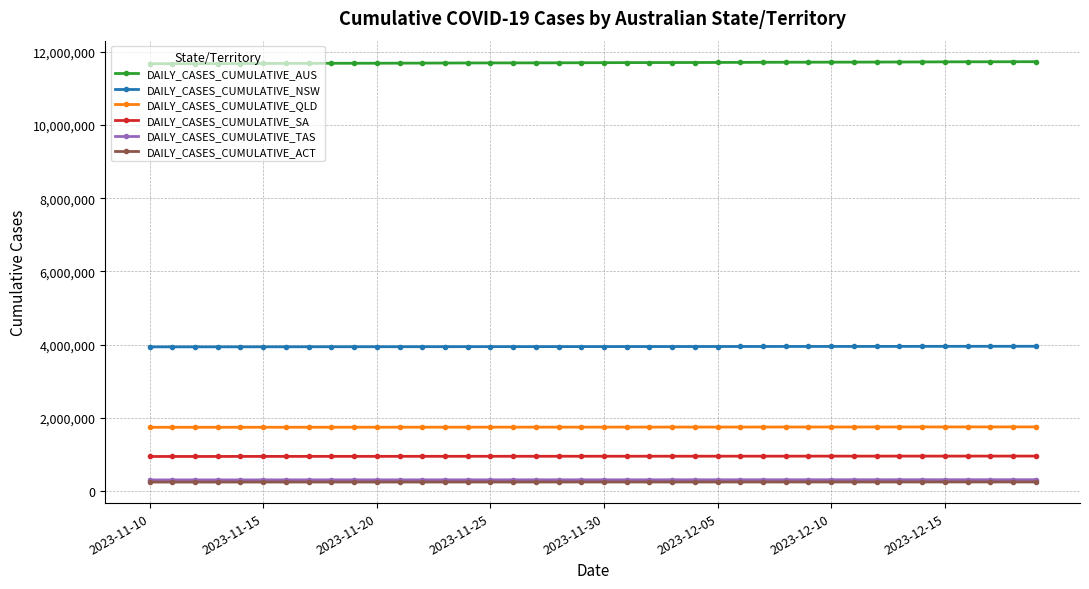

What is the highest value of the DAILY_CASES_CUMULATIVE_AUS series?

11728087